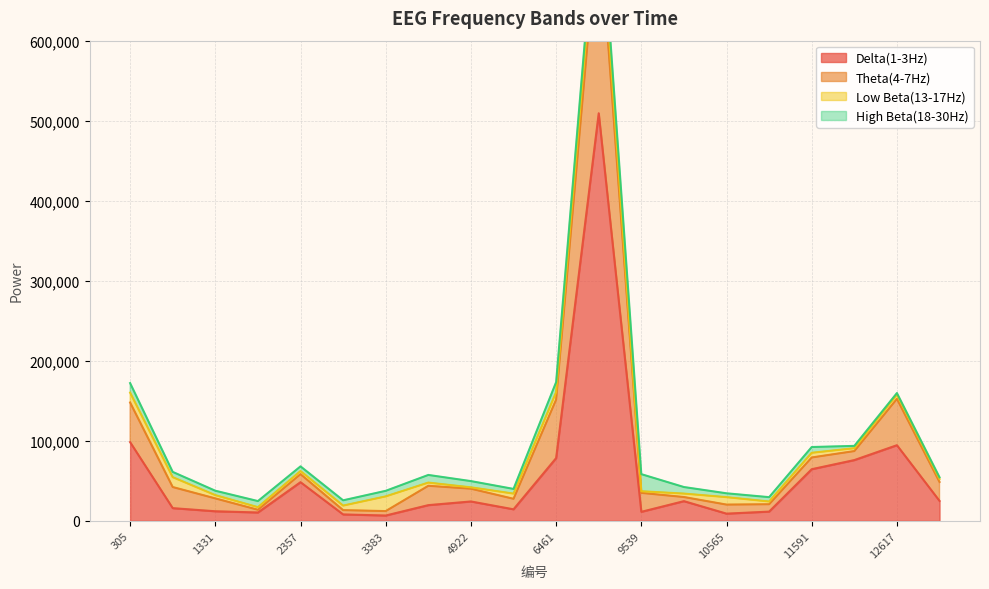

Between 13130 and 5435, which is larger?

13130